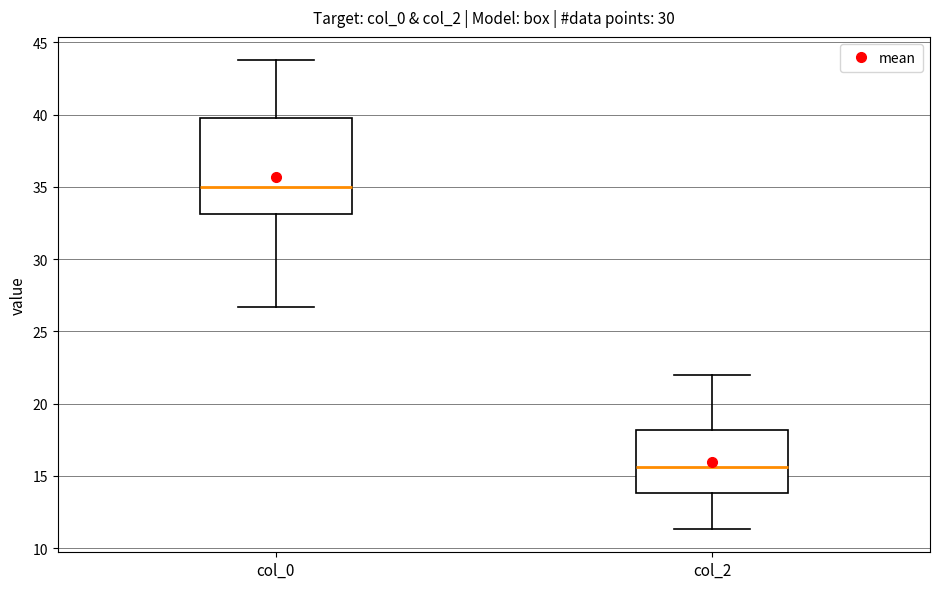

Where does the upper whisker of the box for col_2 end on the y-axis? The values are not printed on the chart, so give them approximately, as read against the axis.

22.0